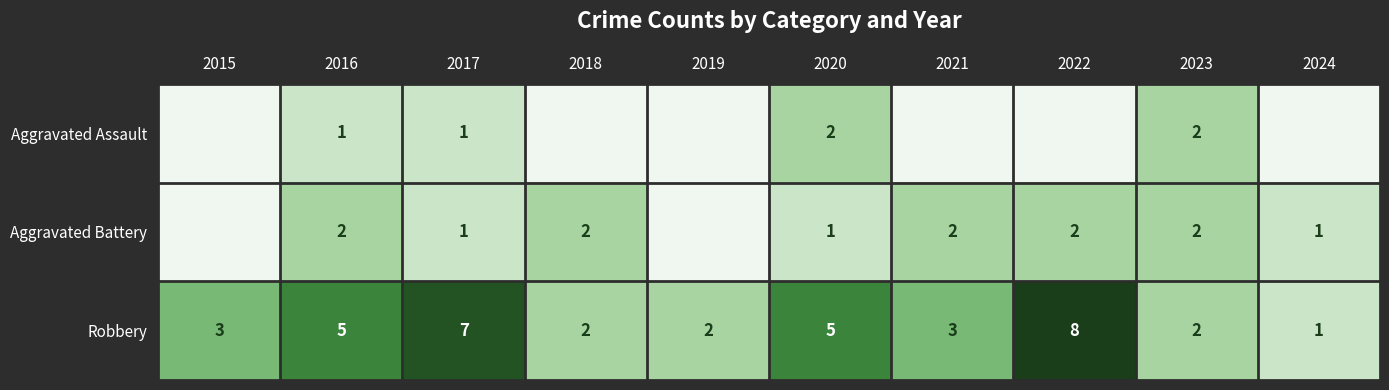

How many Aggravated Assault values are between 0 and 1?

8